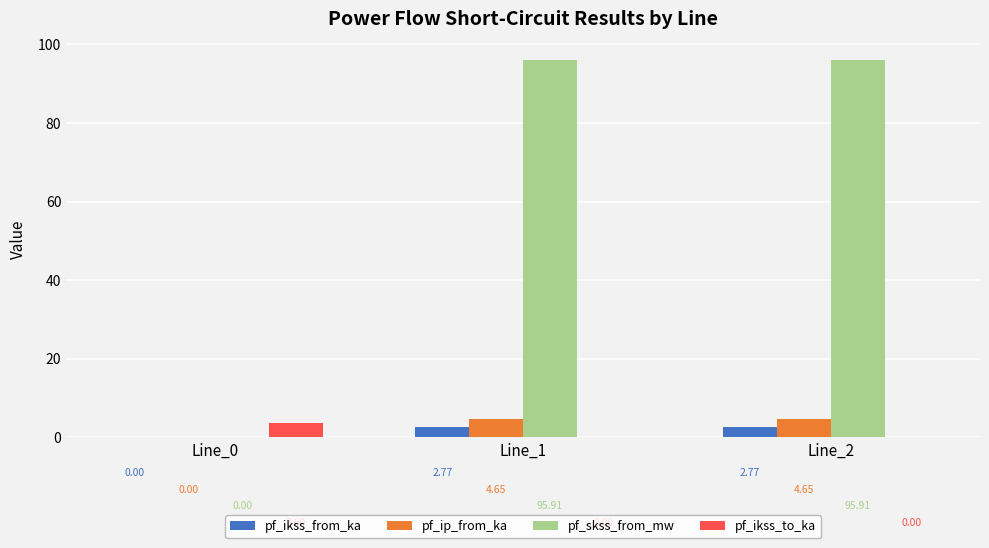

Which series has the largest total across all categories?

pf_skss_from_mw